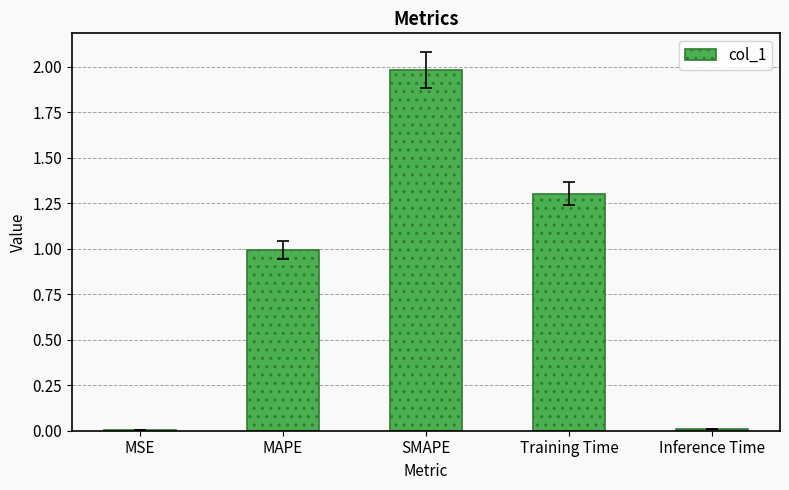

What is the change in value from MSE to Training Time?

+1.3